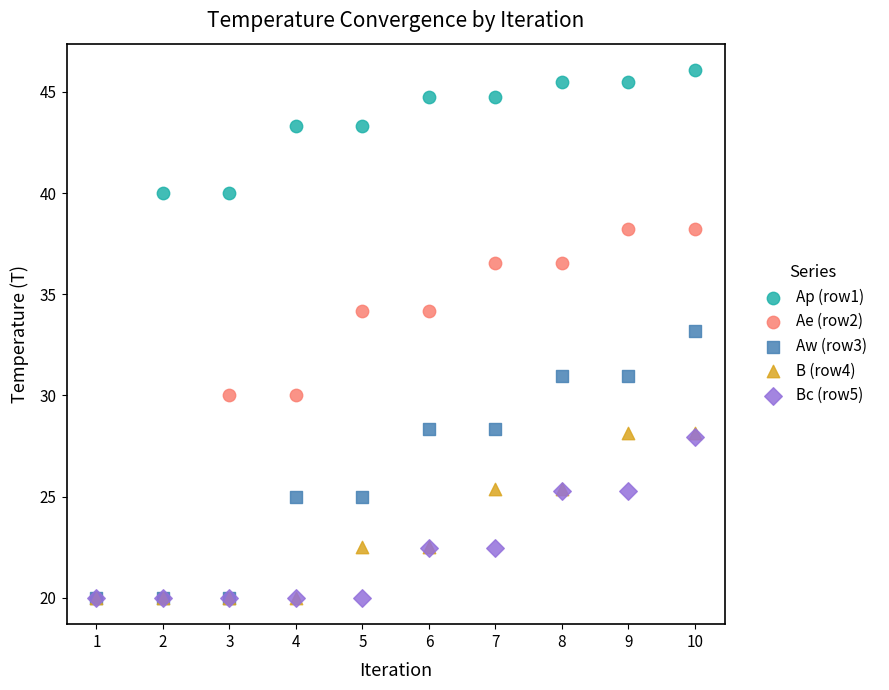

What are all the series names shown in the legend?

Ap (row1), Ae (row2), Aw (row3), B (row4), Bc (row5)